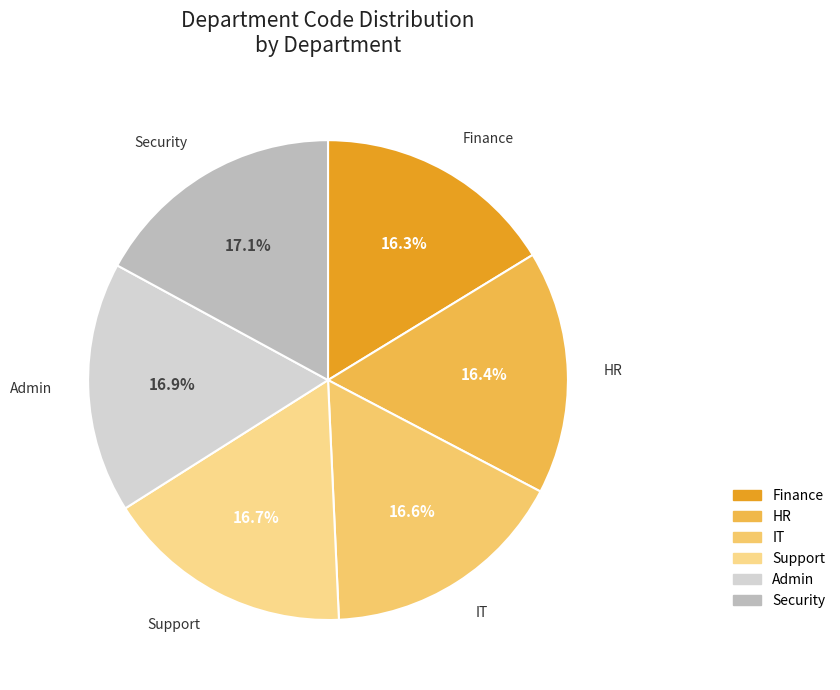

Is it true that HR is 16% of the pie?

True